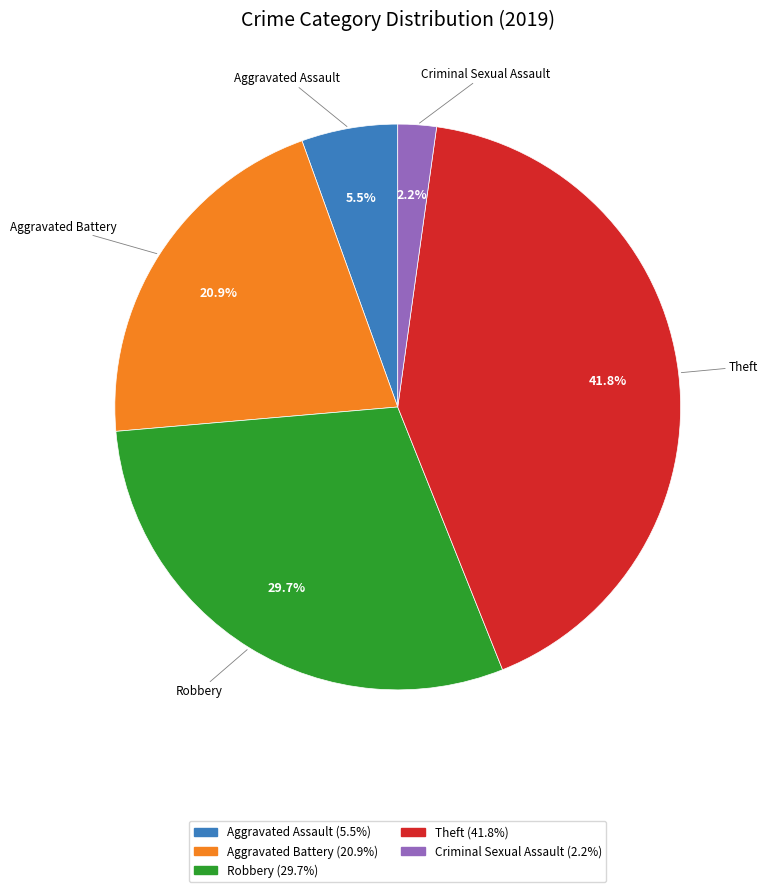

Count the number of slices in the pie.

5